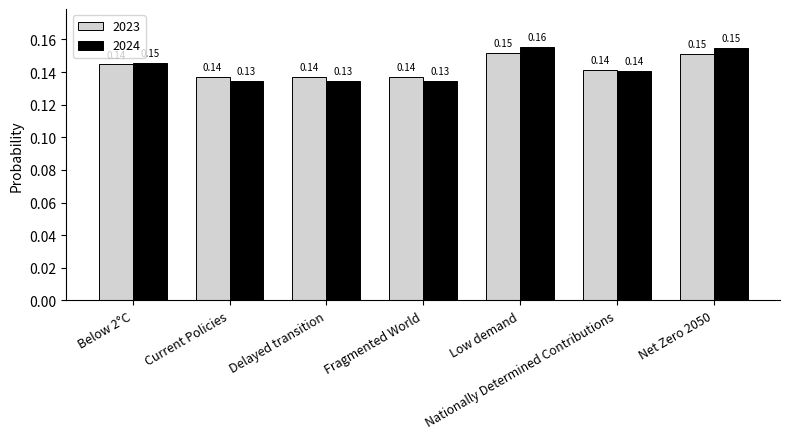

At which category does the chart reach its peak across all series?

Low demand